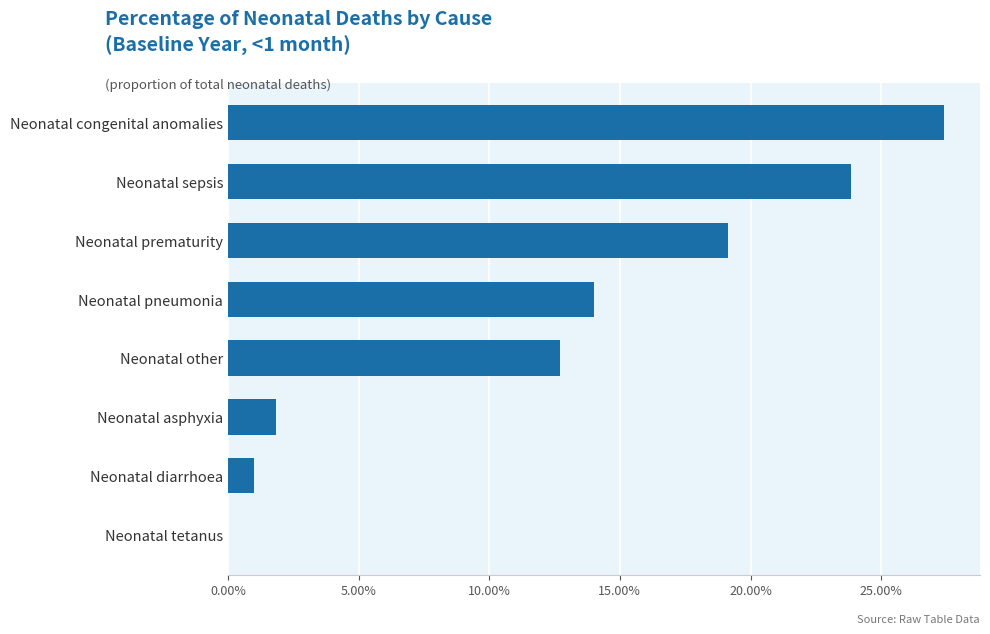

How many bars are there in total?

8